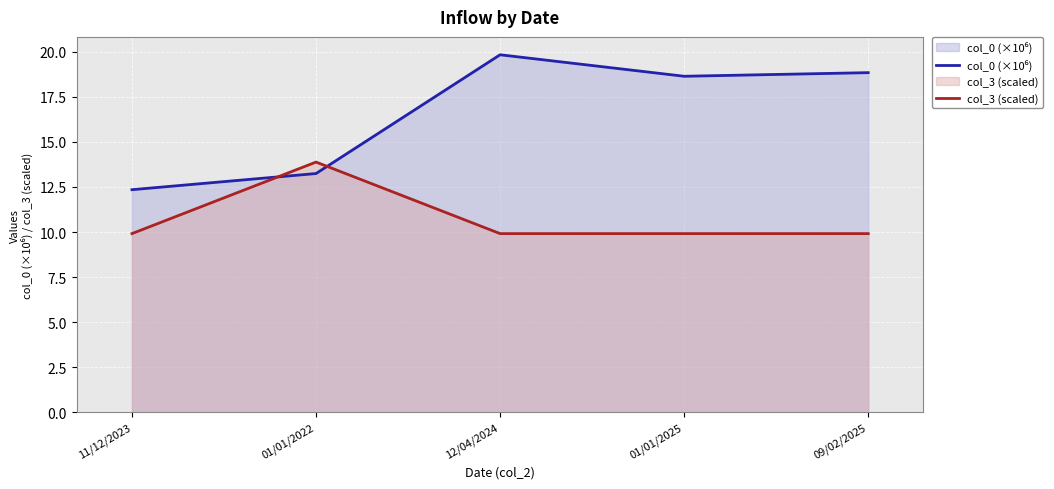

How many times do col_0 (×10⁶) and col_3 (scaled) cross each other?

2